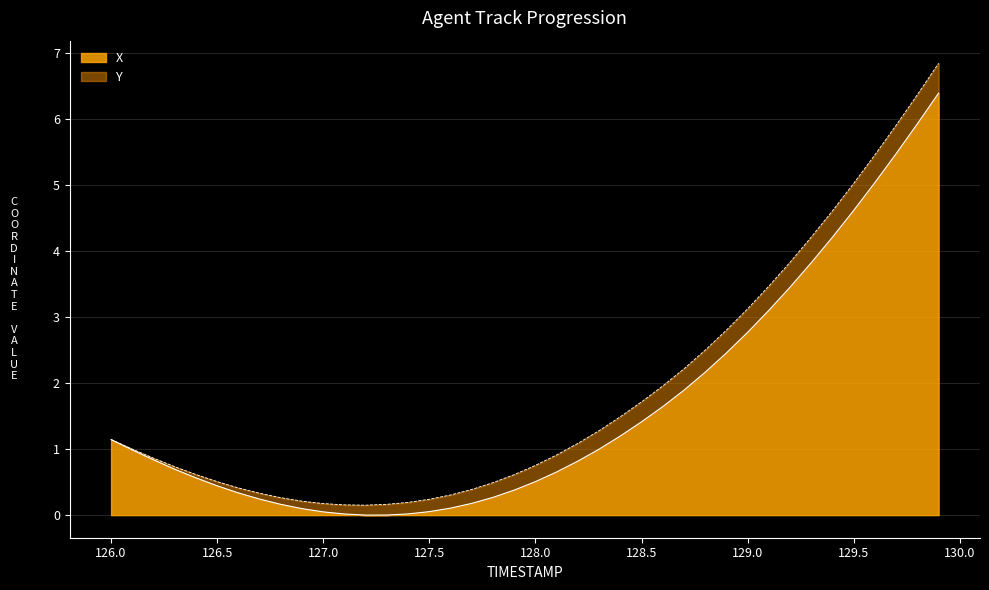

Is it true that the value at 129.6 is 5.0?

True